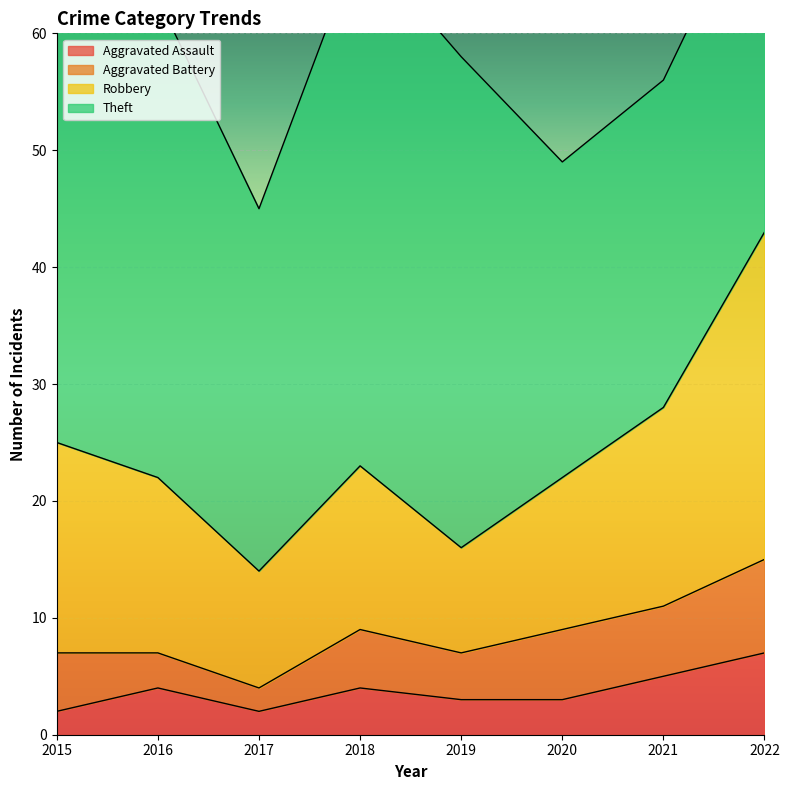

Which series changed the most between 2015 and 2021?

Theft